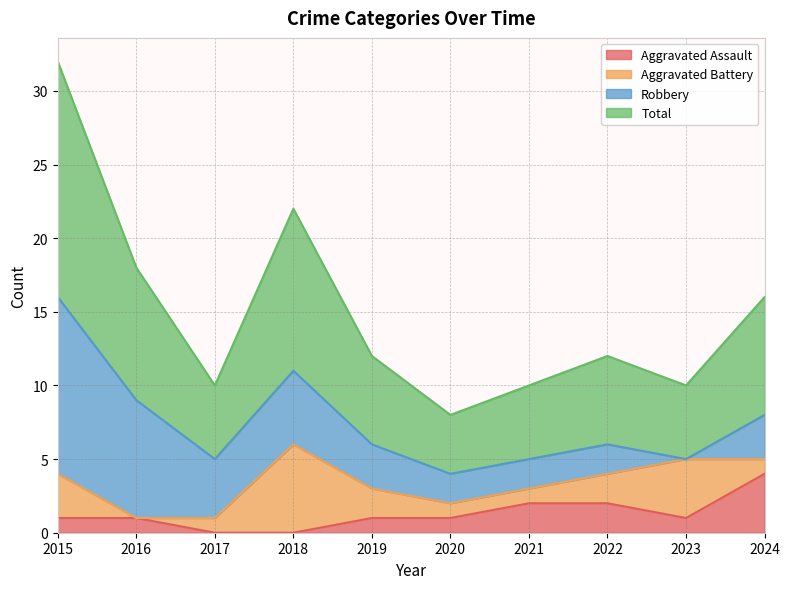

What is the maximum value for Aggravated Assault?

4